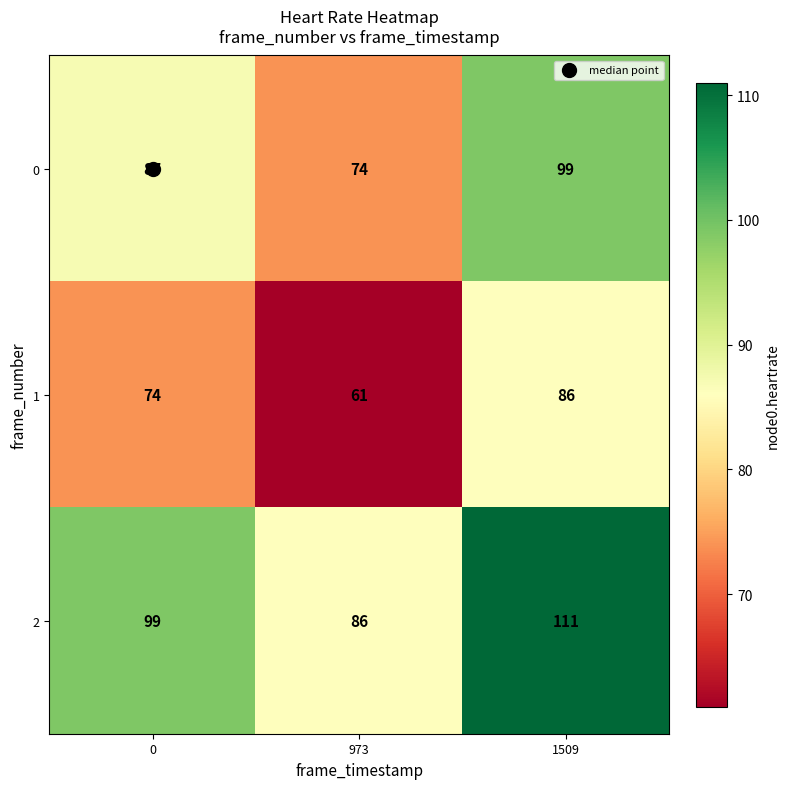

What is the total value across all series at 973?

221